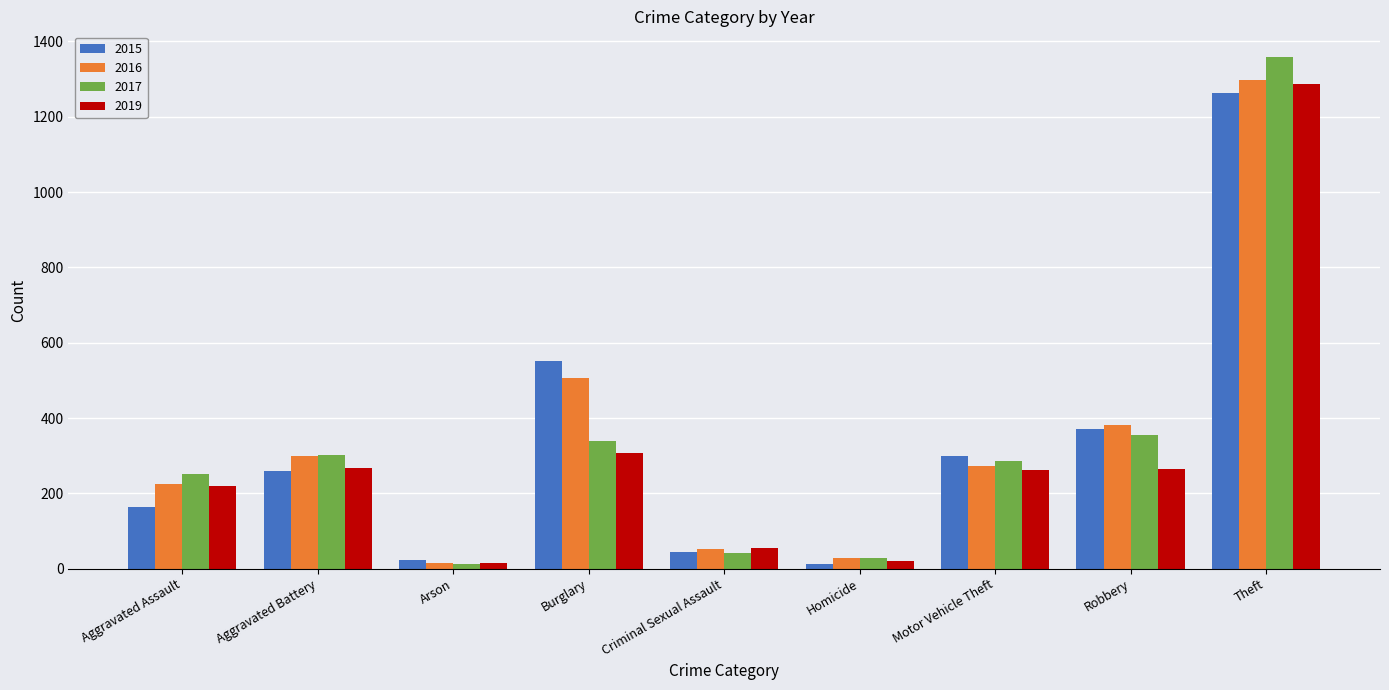

What is the maximum value for 2016?

1297